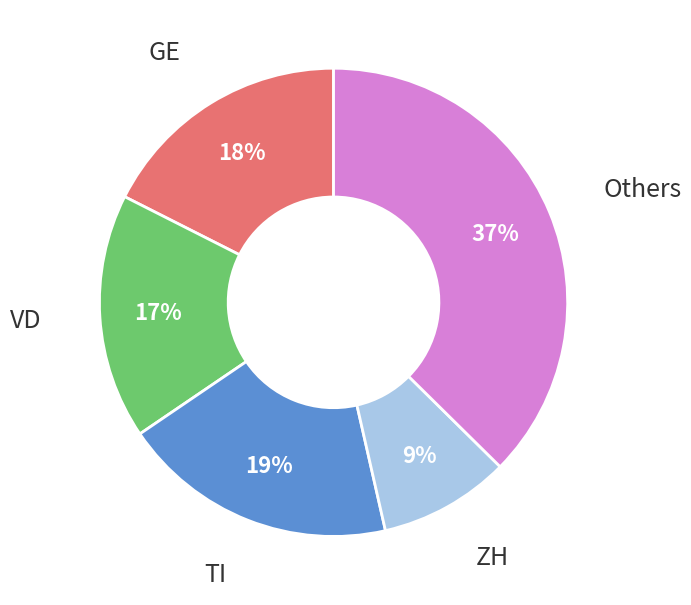

Which category has the biggest portion of the pie?

Others